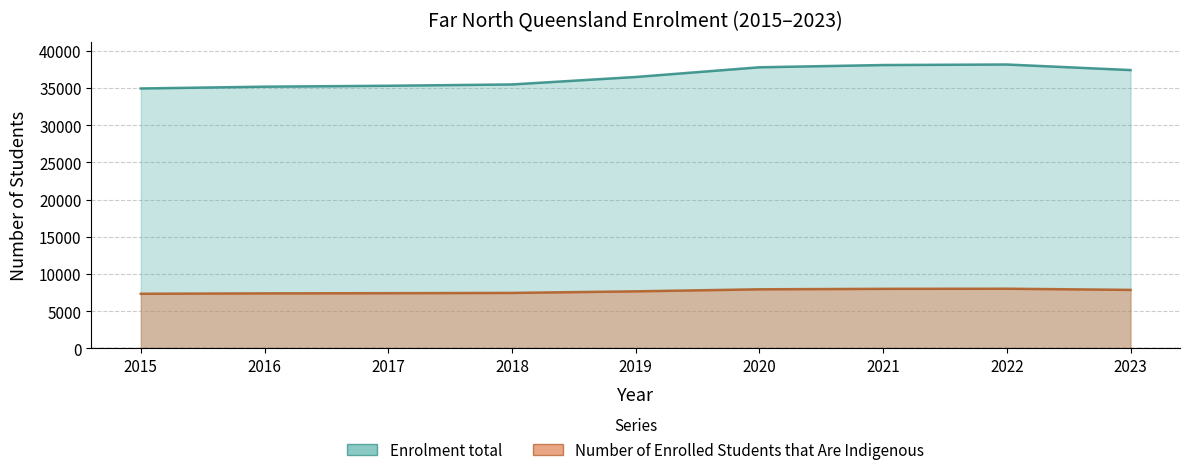

Rank the categories by Number of Enrolled Students that Are Indigenous value from highest to lowest.

2022, 2021, 2020, 2023, 2019, 2018, 2017, 2016, 2015